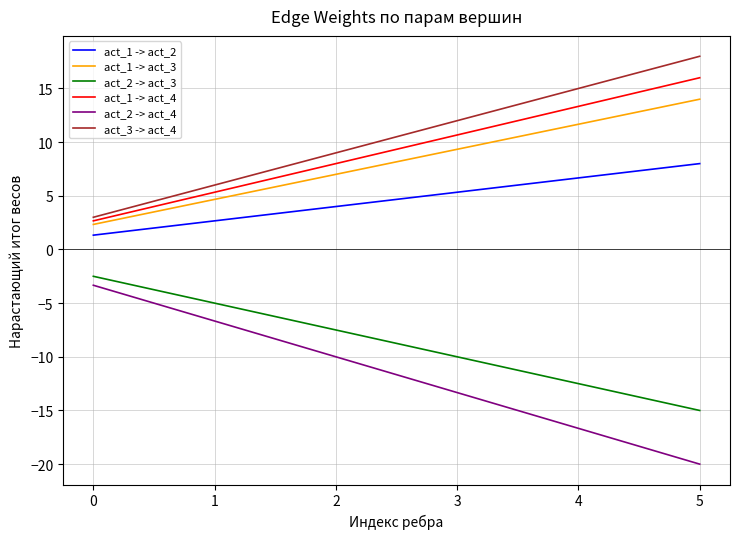

The act_1 -> act_3 series shows 1.9 at 1. True or false?

False